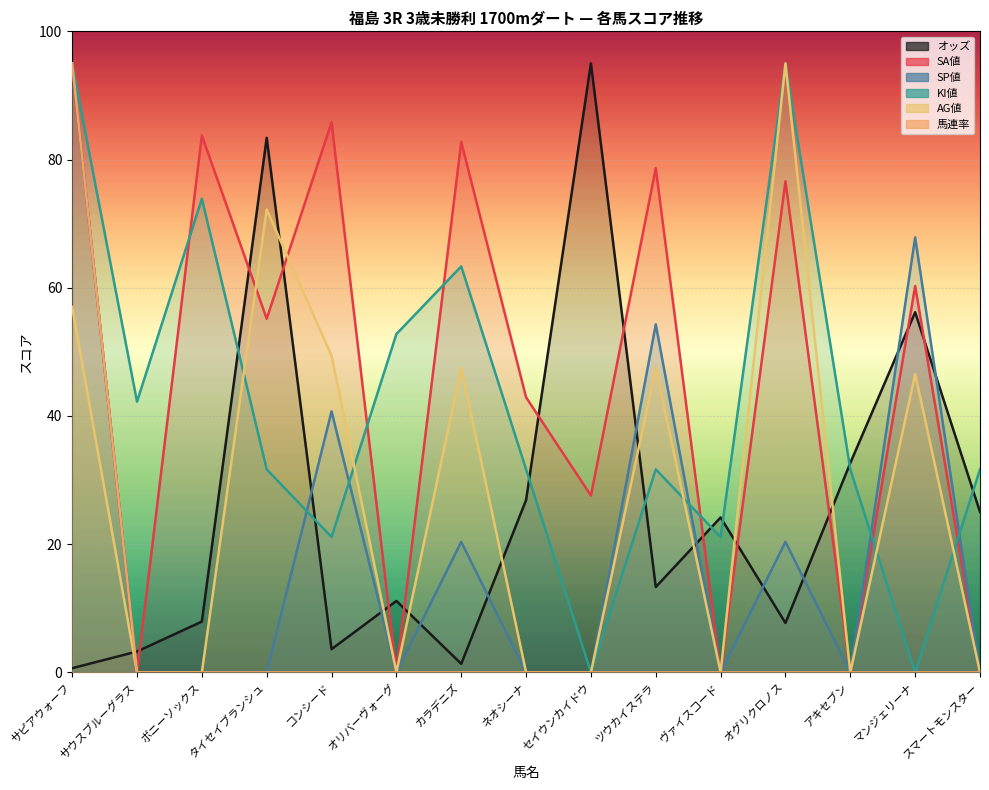

What is the label of the 3rd point from the right?

アキセブン